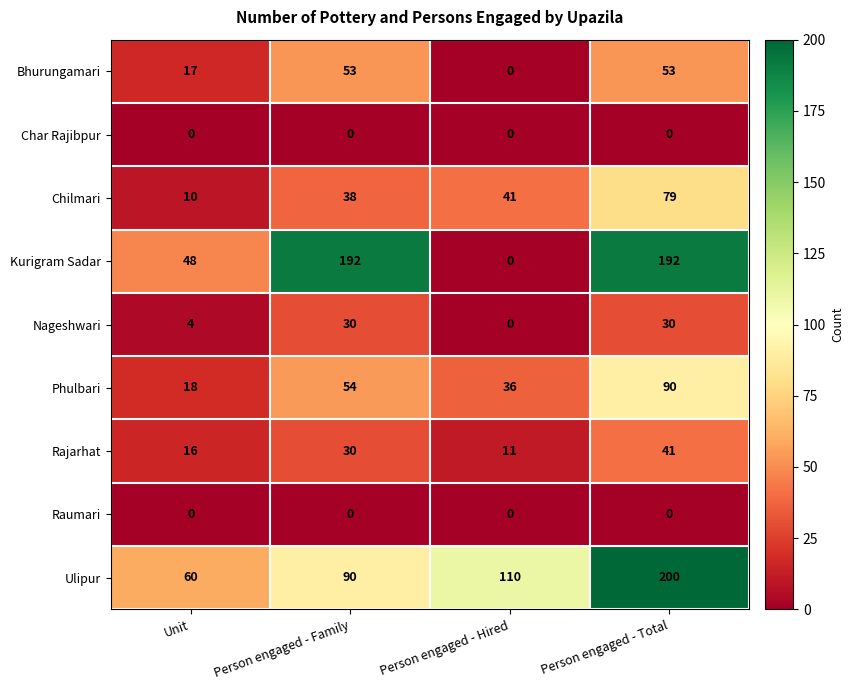

The value of Rajarhat at Person engaged - Family is 30. True or false?

True